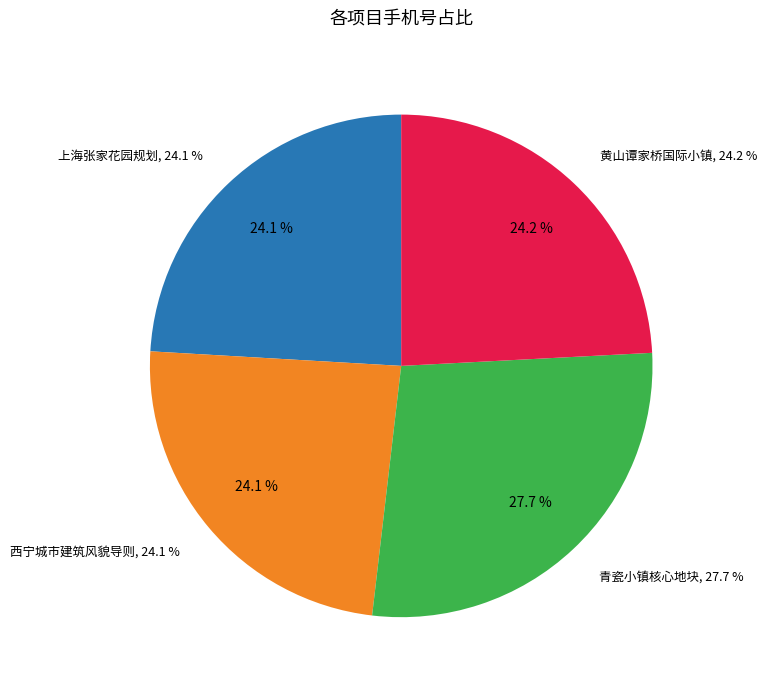

What is the change in value from 西宁城市建筑风貌导则 to 青瓷小镇核心地块概念性方案?

+2057182303